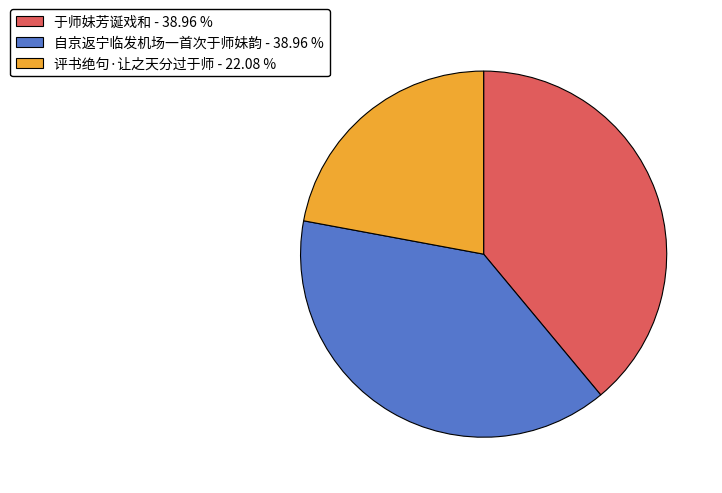

What is the smallest slice in the pie chart?

评书绝句·让之天分过于师